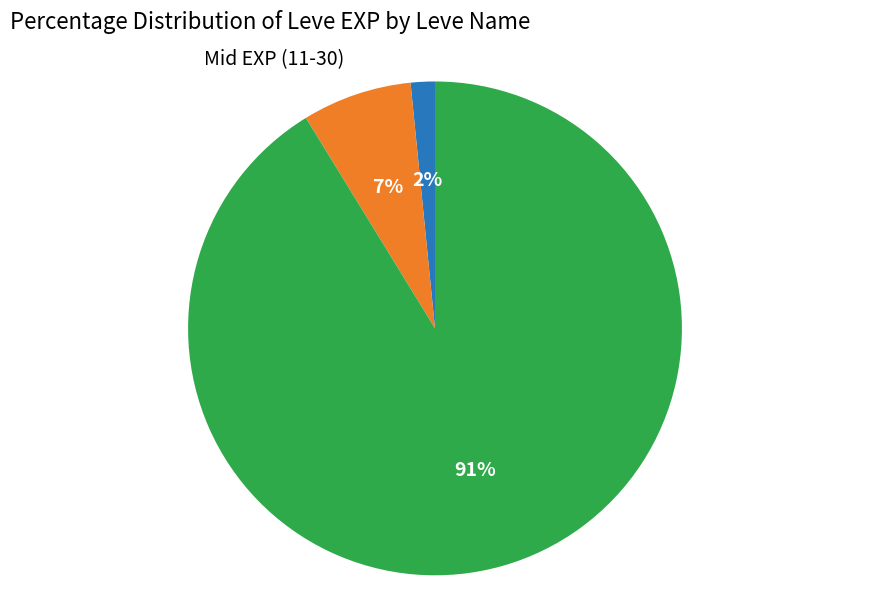

Is there a majority slice in this chart?

Yes